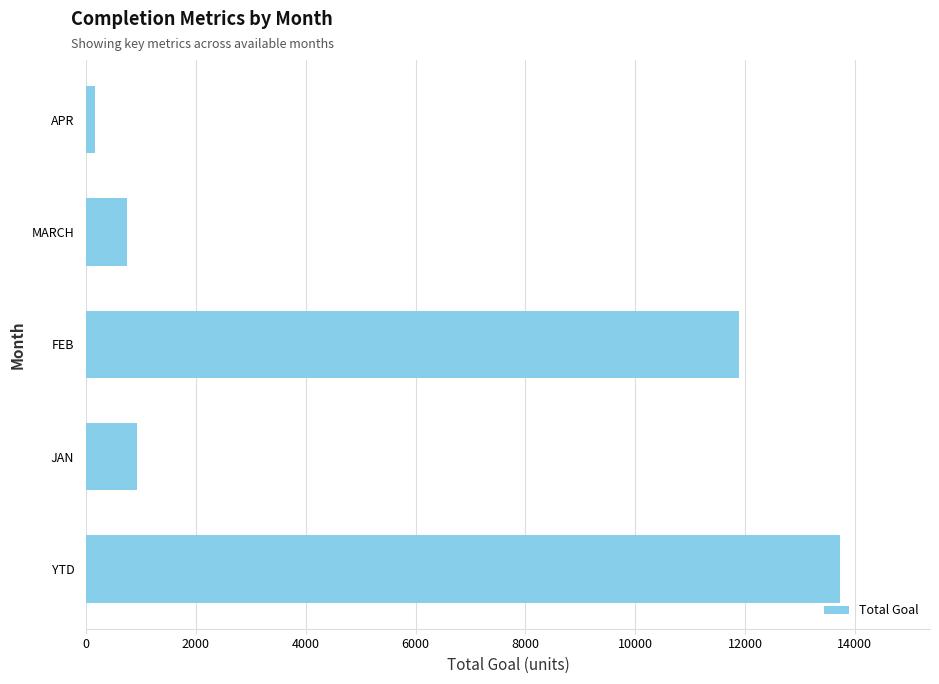

The chart shows a value of 753 at MARCH. True or false?

True